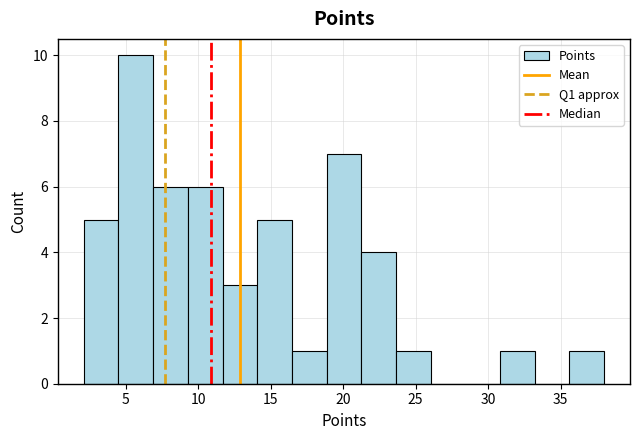

What is the height of the bar covering 7.0 to 9.5 on the x-axis? Neither the bar edges nor the heights are printed on the chart, so give them approximately, as read against the axes.

6